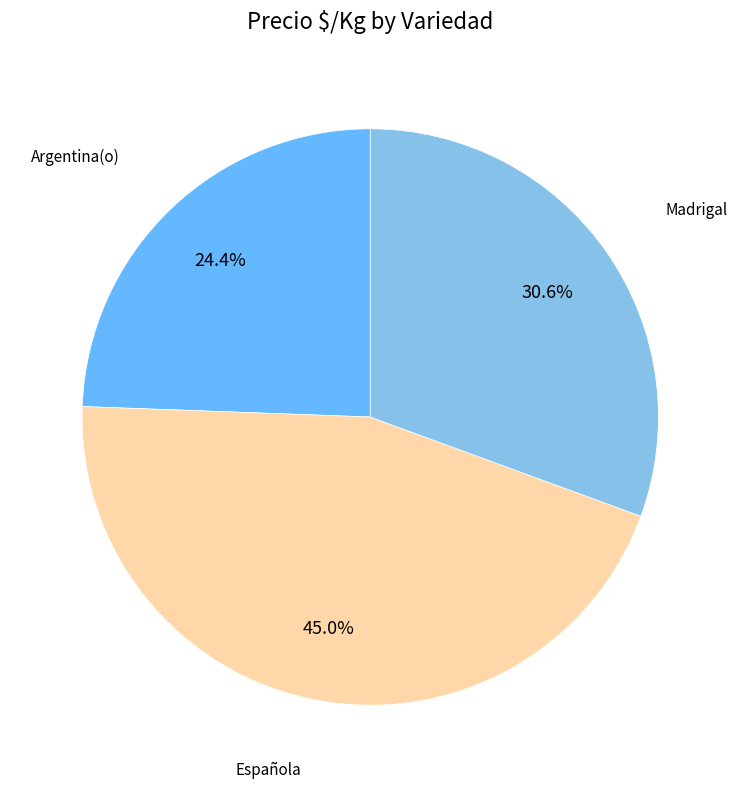

Is there a majority slice in this chart?

No